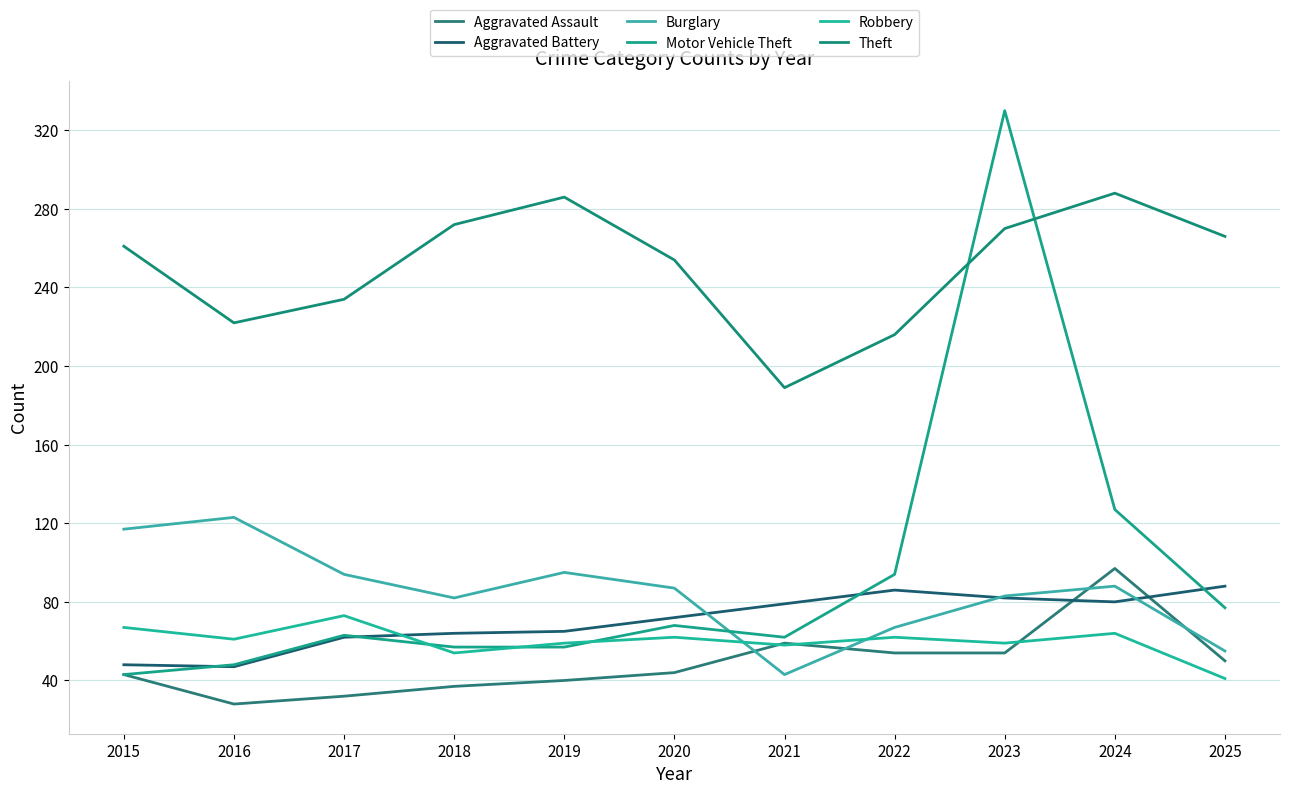

How many lines are shown in the chart?

6